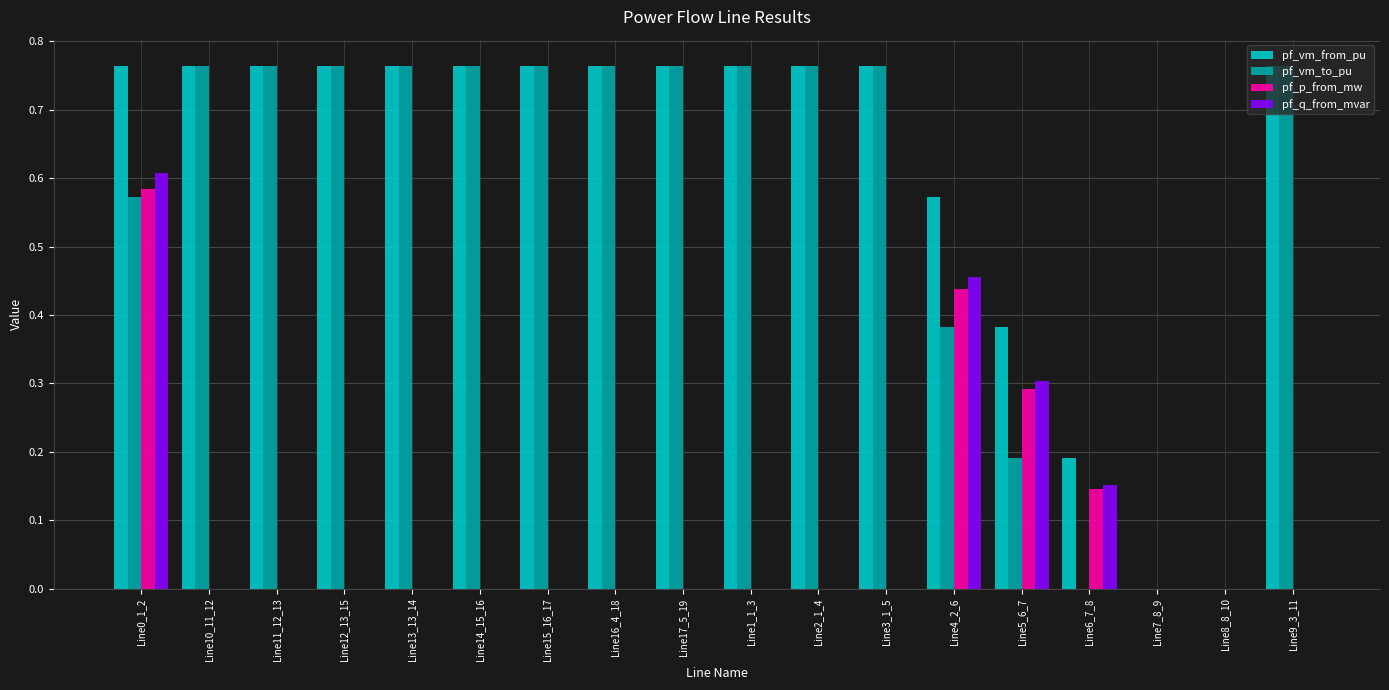

True or false: pf_p_from_mw has a value of 0.0 at Line17_5_19.

True